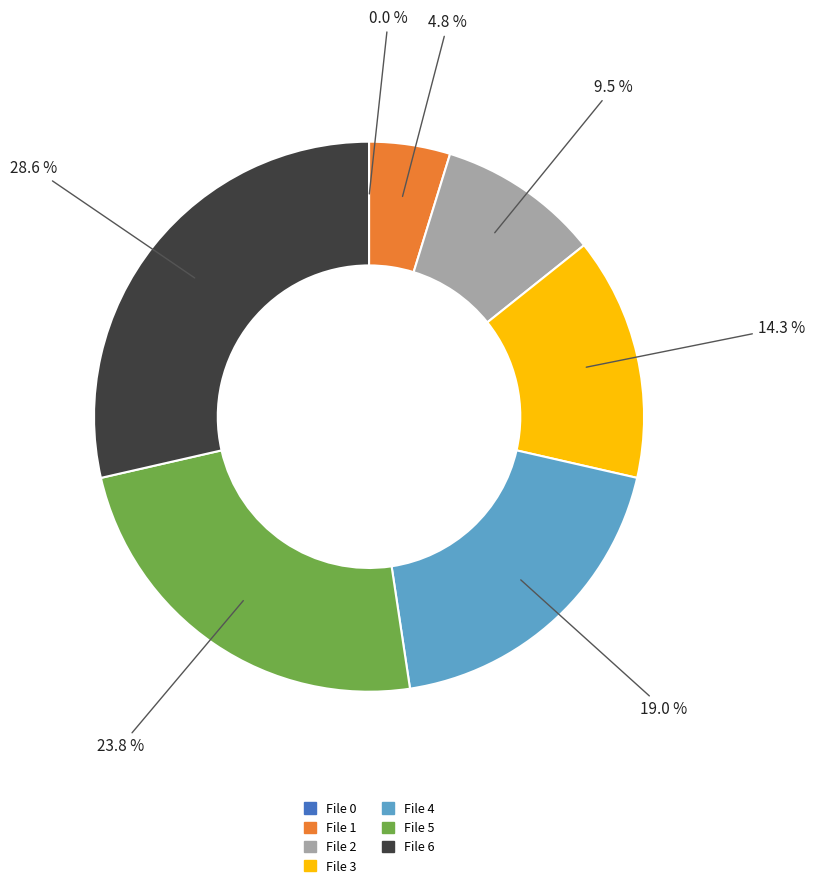

Does any single category account for the majority?

No